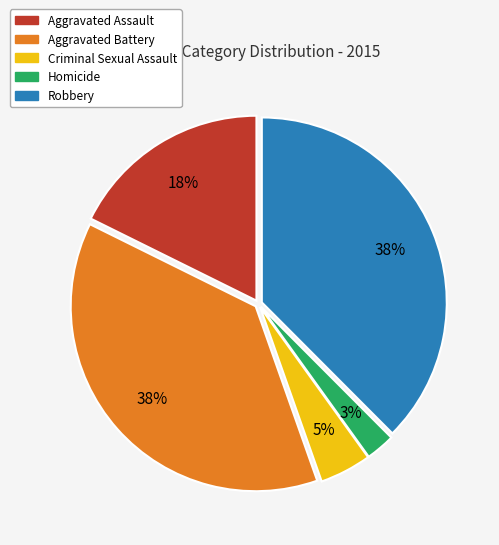

Between Homicide and Aggravated Battery, which is larger?

Aggravated Battery